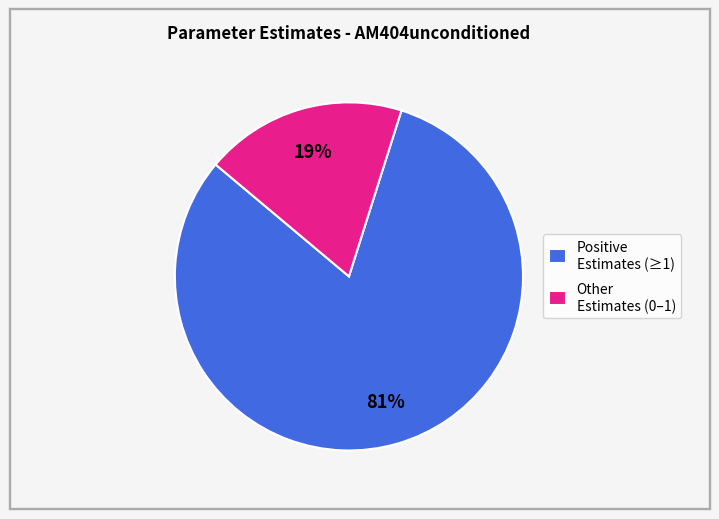

To the nearest percent, what percentage of the pie is Positive Estimates (≥1)?

81%